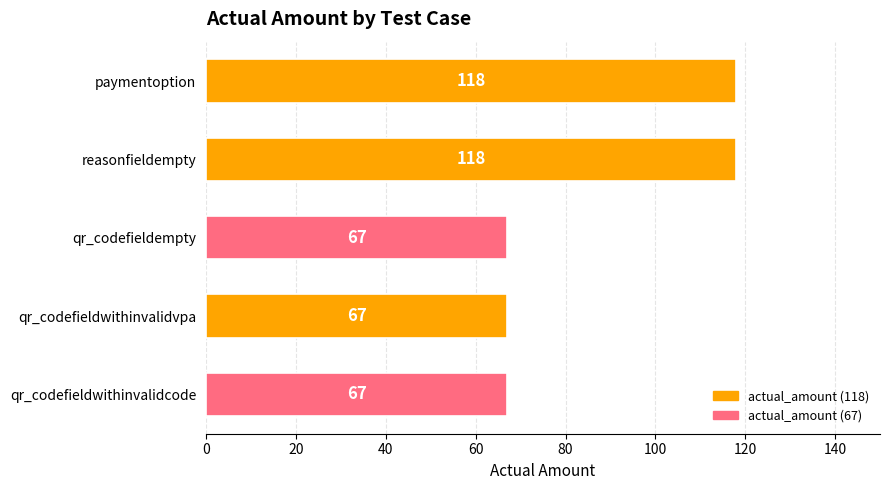

How many bars are there in total?

5